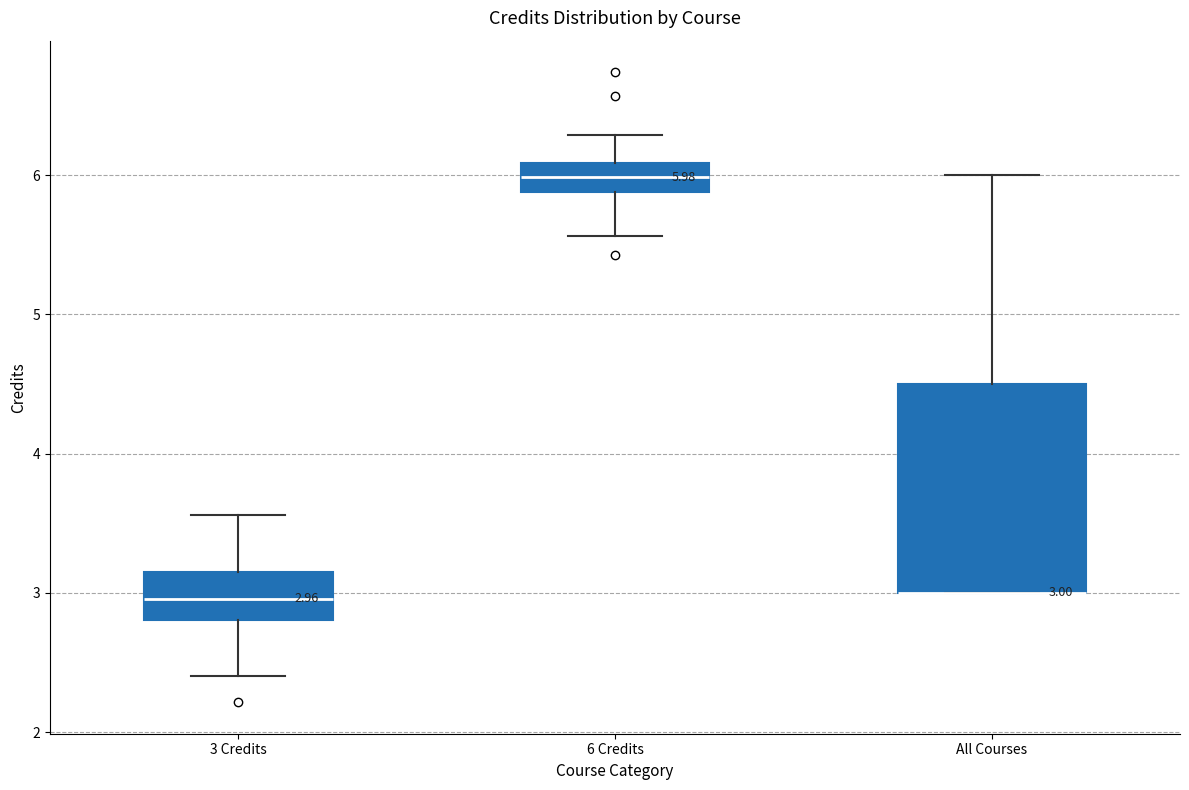

Which box is the tallest, from its lower edge to its upper edge?

All Courses